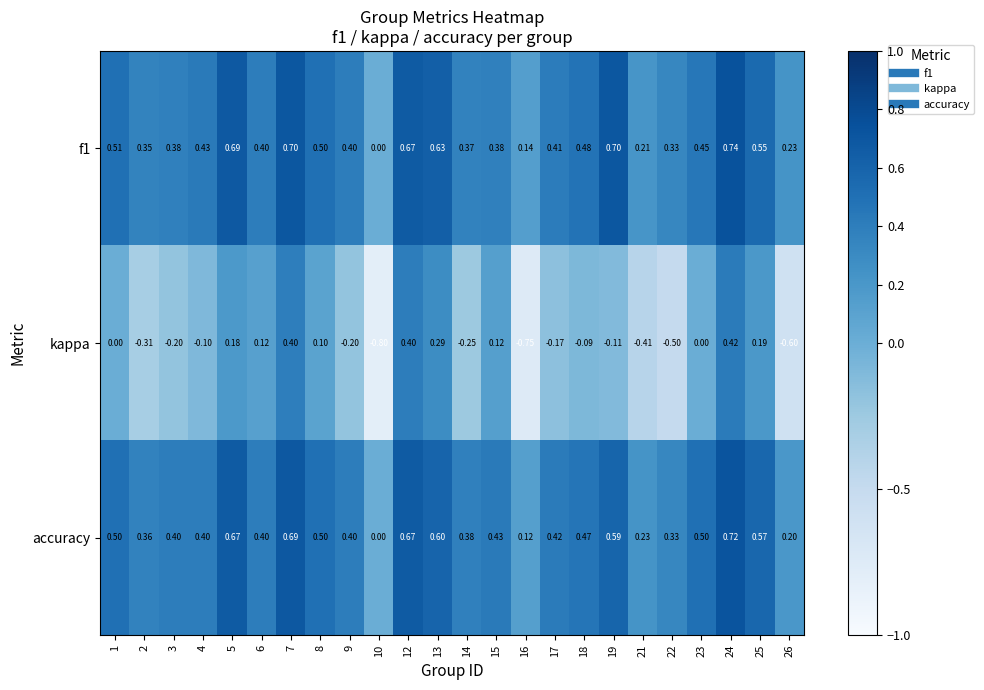

Which series has the largest range (max minus min)?

kappa